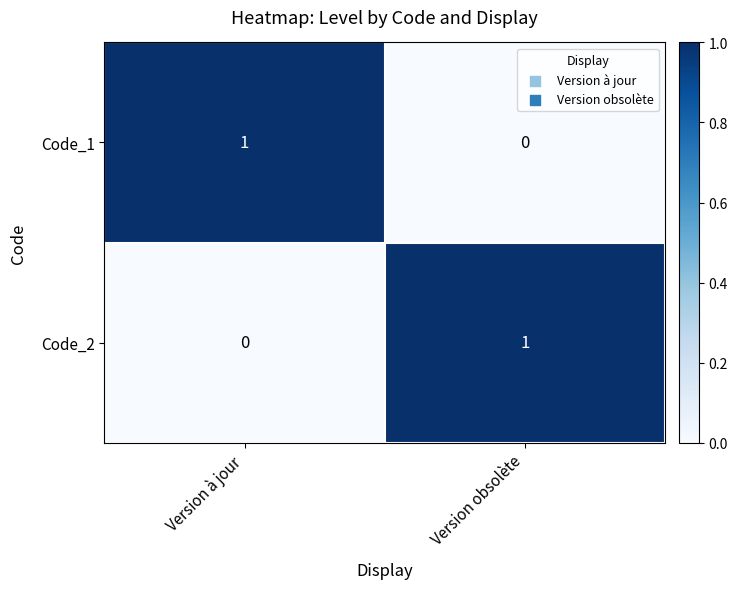

Is it true that Code_1 equals 0 at Version obsolète?

True